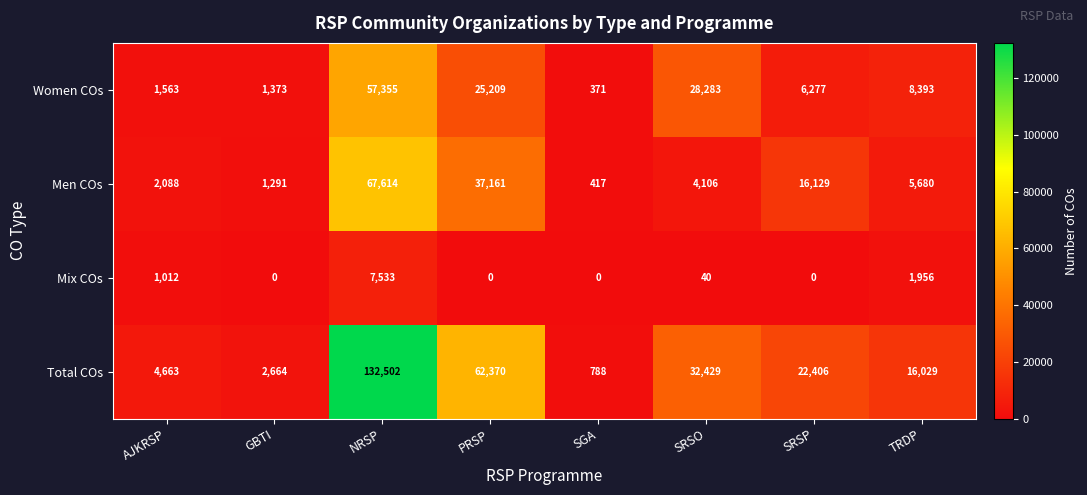

Which series changed the most between SGA and SRSP?

Total COs